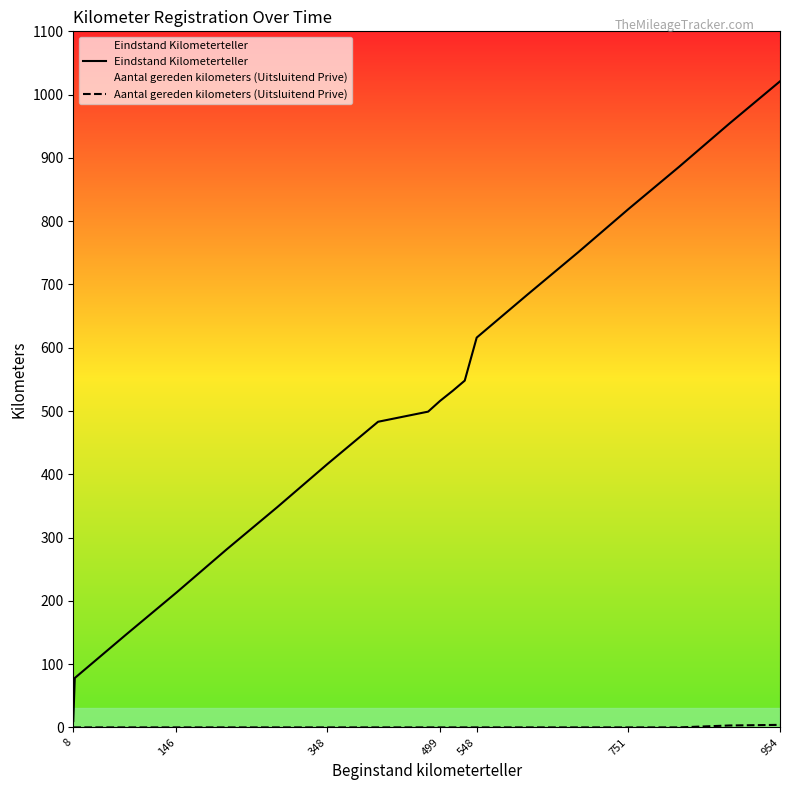

Does the chart display data point markers on the line(s)?

No